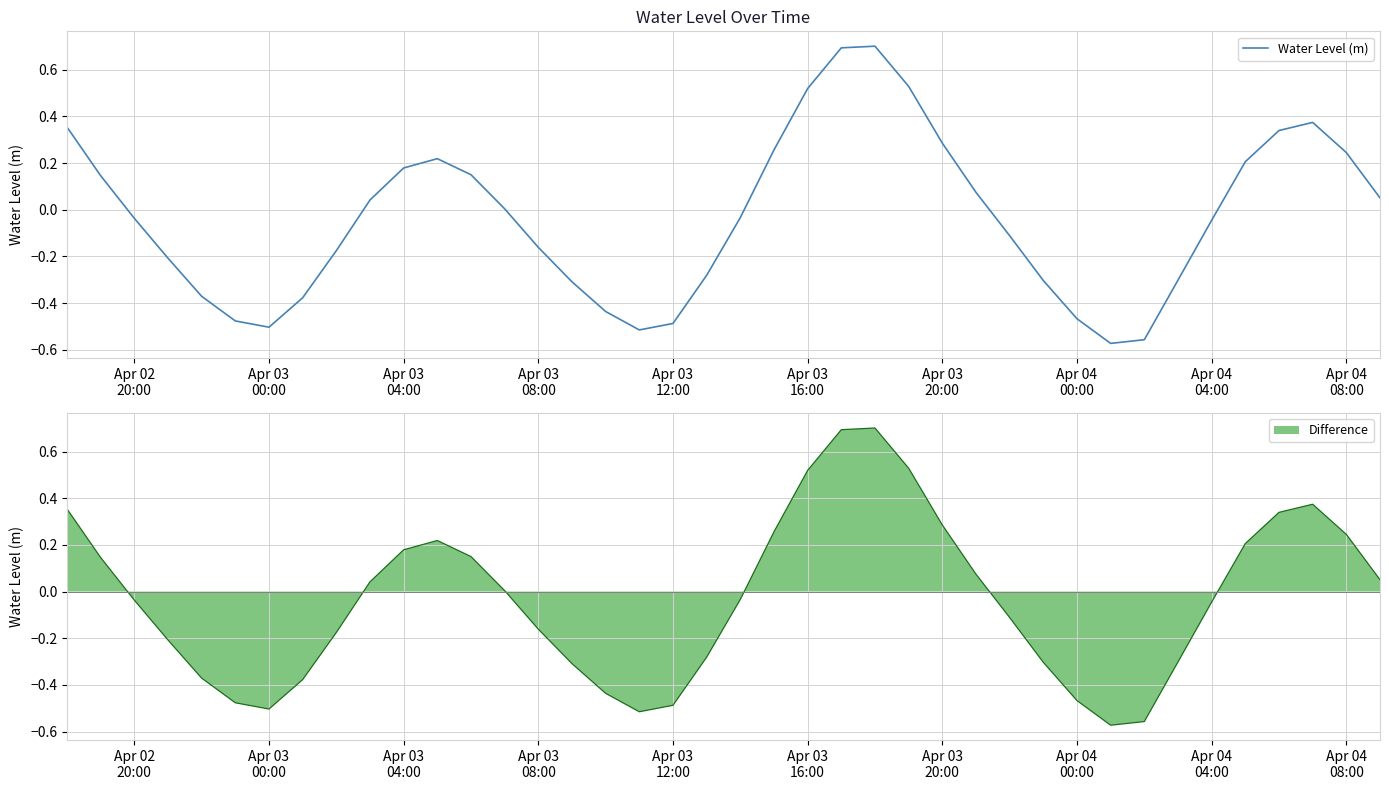

At which label does the data first exceed 0?

Apr 02
20:00